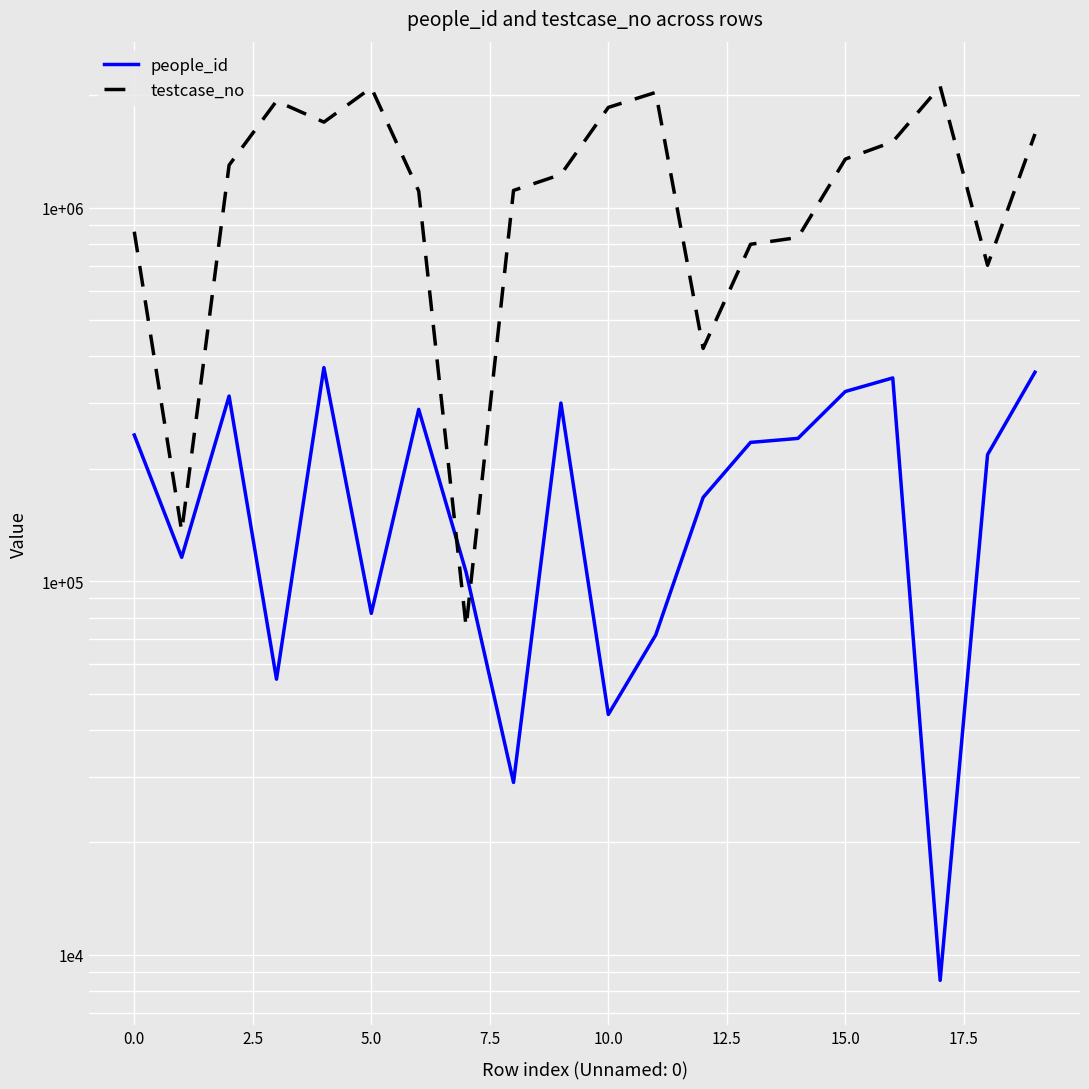

How many times do testcase_no and people_id cross each other?

2